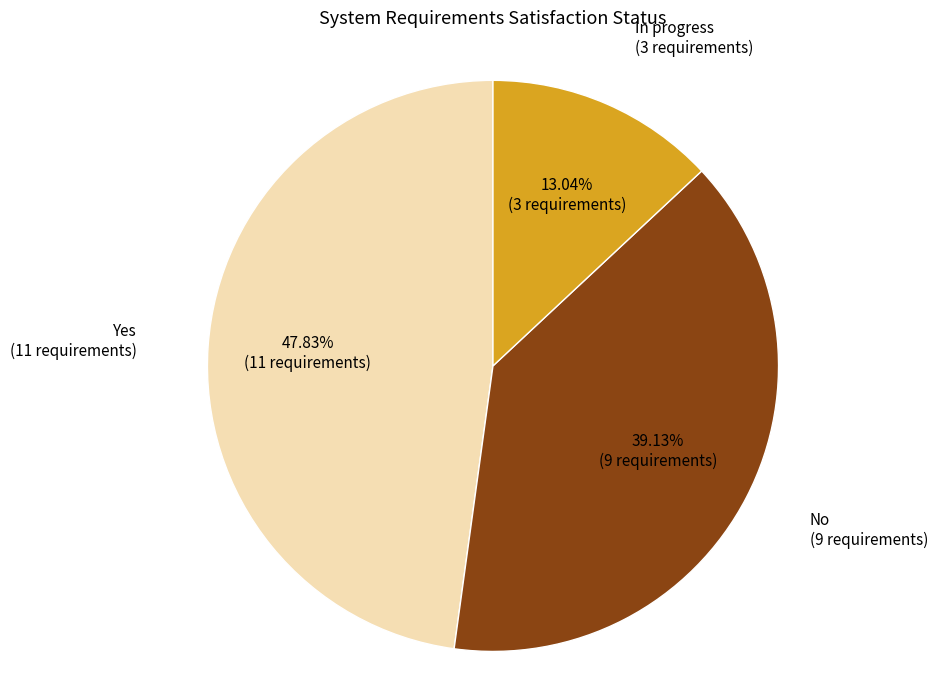

To the nearest percent, what is the difference between the largest and smallest slice percentages?

35%